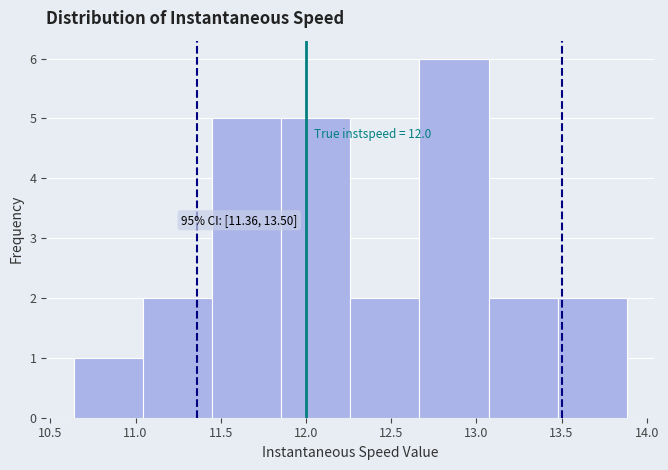

Over which range of the x-axis is the bar tallest?

12.65 to 13.05